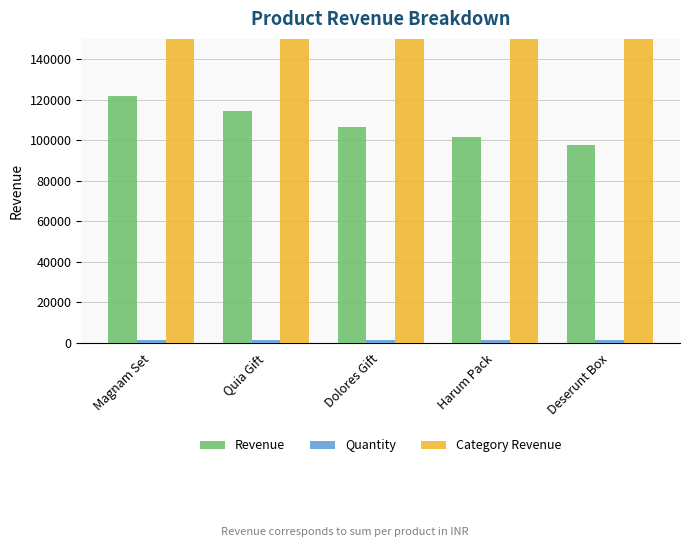

How many values in the Revenue series are below 106624?

2